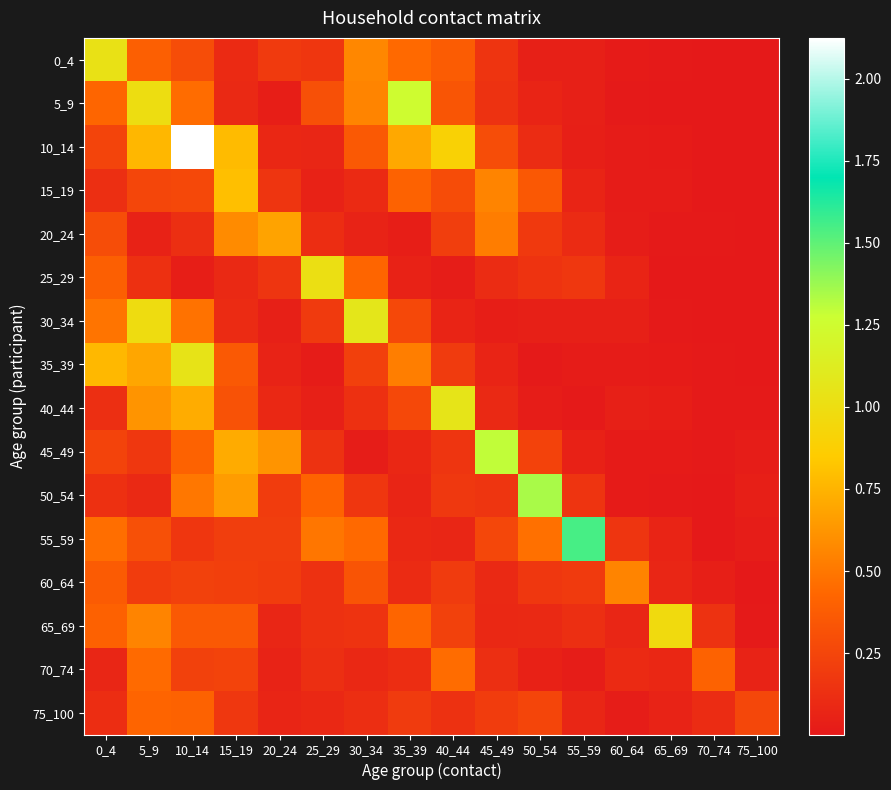

Which series has the largest range (max minus min)?

10_14